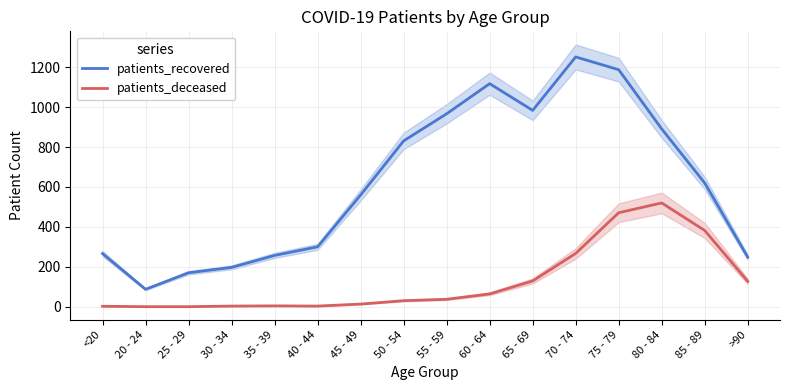

What is the total value across all series at <20?

268